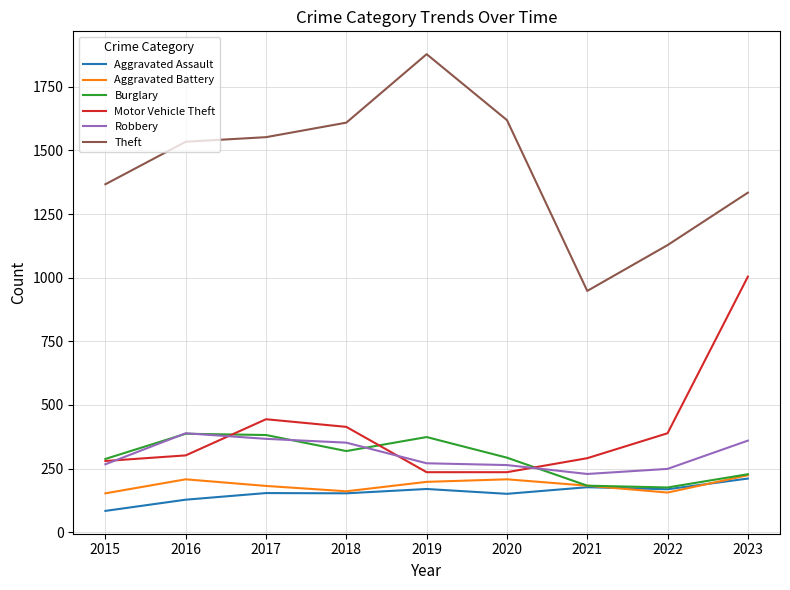

Which series has the largest total across all categories?

Theft